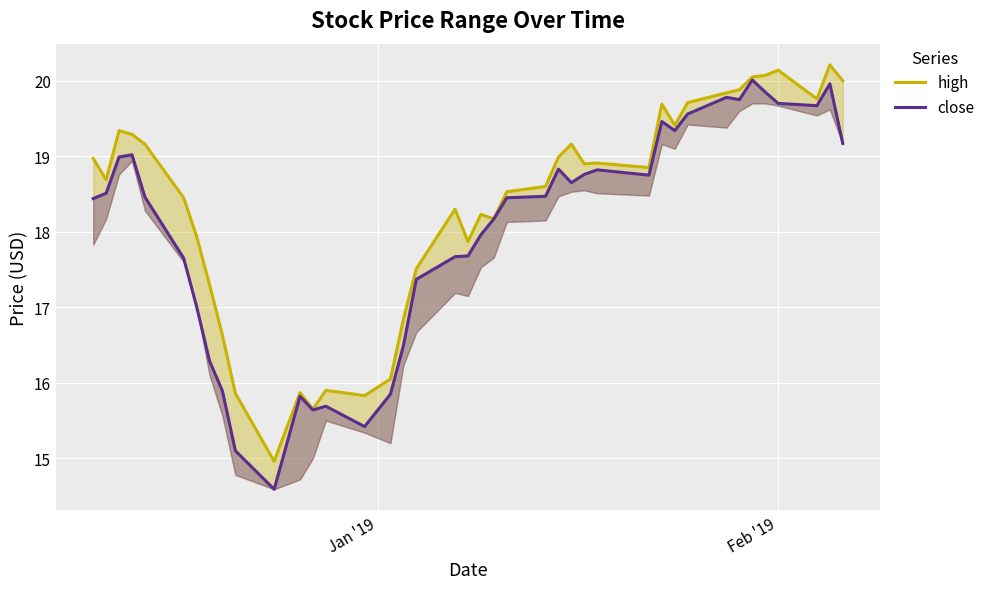

What is the maximum value shown in the chart?

20.2